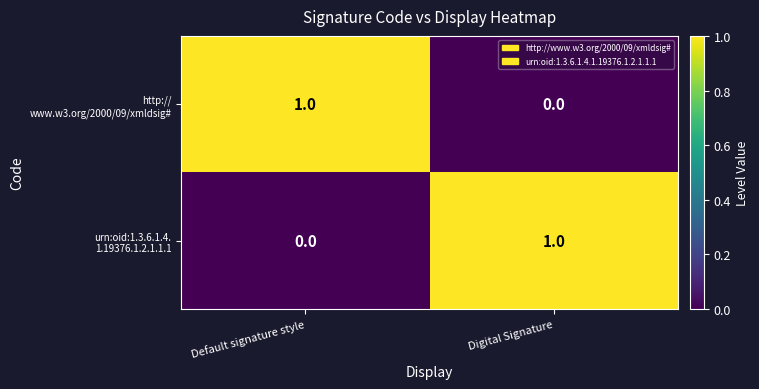

List the series in order of their peak value, highest first.

http:// www.w3.org/2000/09/xmldsig#, urn:oid:1.3.6.1.4. 1.19376.1.2.1.1.1